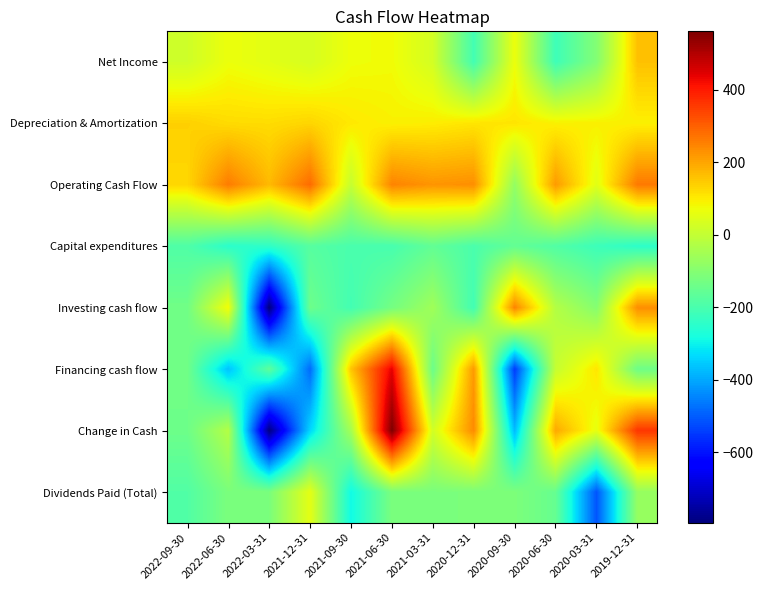

Reading left to right, what are all the values shown in this chart?

Net Income: 2022-09-30=20.1	2022-06-30=68.9	2022-03-31=53.4	2021-12-31=32.0	2021-09-30=71.8	2021-06-30=76.8	2021-03-31=27.0	2020-12-31=-208.7	2020-09-30=68.7	2020-06-30=-217.4	2020-03-31=-104.5	2019-12-31=160.7
Depreciation & Amortization: 2022-09-30=138.8	2022-06-30=122.8	2022-03-31=121.4	2021-12-31=131.5	2021-09-30=103.3	2021-06-30=91.6	2021-03-31=96.9	2020-12-31=108.2	2020-09-30=108.3	2020-06-30=91.8	2020-03-31=92.7	2019-12-31=92.7
Operating Cash Flow: 2022-09-30=129.2	2022-06-30=259.6	2022-03-31=171.0	2021-12-31=283.7	2021-09-30=5.4	2021-06-30=248.5	2021-03-31=224.2	2020-12-31=232.9	2020-09-30=-76.4	2020-06-30=216.3	2020-03-31=51.4	2019-12-31=264.6
Capital expenditures: 2022-09-30=-189.2	2022-06-30=-248.2	2022-03-31=-240.6	2021-12-31=-177.4	2021-09-30=-198.5	2021-06-30=-201.8	2021-03-31=-157.7	2020-12-31=-196.6	2020-09-30=-156.5	2020-06-30=-185.4	2020-03-31=-219.1	2019-12-31=-244.9
Investing cash flow: 2022-09-30=-133.9	2022-06-30=78.8	2022-03-31=-794.6	2021-12-31=-139.7	2021-09-30=-209.2	2021-06-30=-126.9	2021-03-31=-56.5	2020-12-31=-211.2	2020-09-30=247.5	2020-06-30=-24.7	2020-03-31=-99.3	2019-12-31=234.7
Financing cash flow: 2022-09-30=-134.6	2022-06-30=-363.3	2022-03-31=-165.5	2021-12-31=-481.8	2021-09-30=154.6	2021-06-30=440.1	2021-03-31=-142.4	2020-12-31=218.4	2020-09-30=-544.1	2020-06-30=4.5	2020-03-31=108.1	2019-12-31=-137.7
Change in Cash: 2022-09-30=-139.3	2022-06-30=-24.9	2022-03-31=-789.1	2021-12-31=-337.8	2021-09-30=-49.1	2021-06-30=561.7	2021-03-31=25.2	2020-12-31=240.0	2020-09-30=-373.0	2020-06-30=196.0	2020-03-31=60.2	2019-12-31=361.6
Dividends Paid (Total): 2022-09-30=-185.9	2022-06-30=-117.2	2022-03-31=-117.1	2021-12-31=55.3	2021-09-30=-291.3	2021-06-30=-118.0	2021-03-31=-117.9	2020-12-31=-115.5	2020-09-30=-113.8	2020-06-30=-151.2	2020-03-31=-511.0	2019-12-31=-73.5